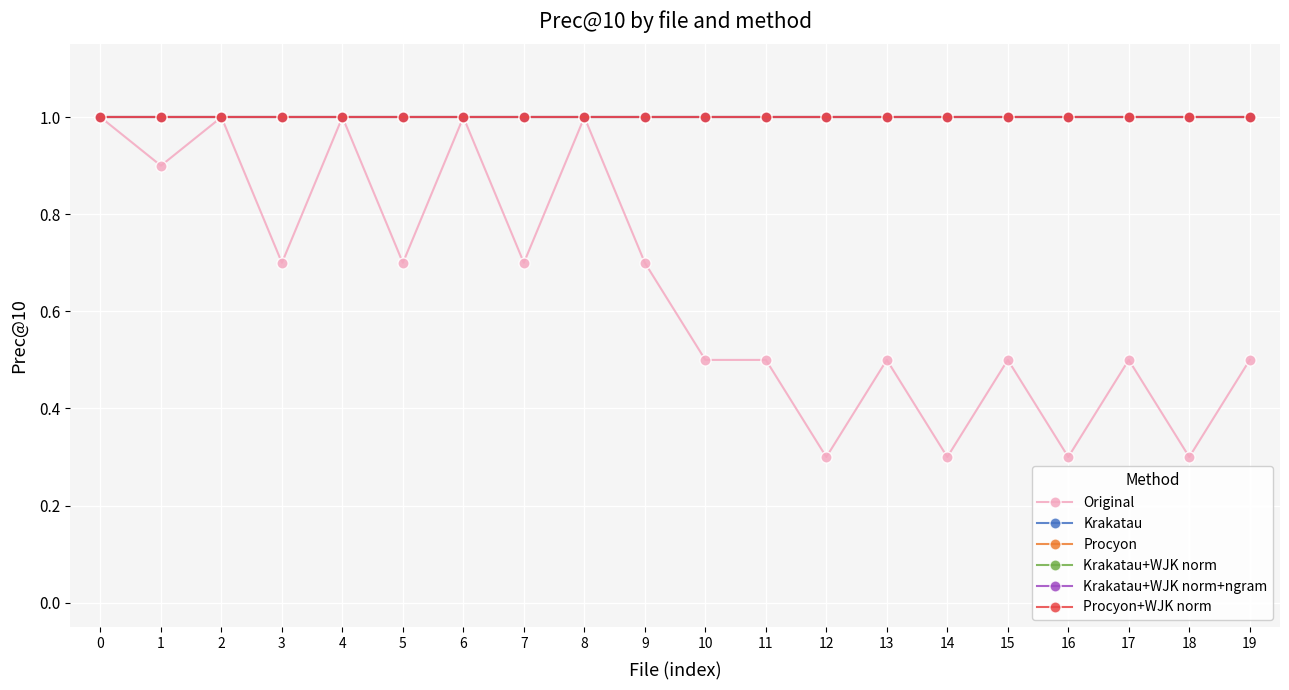

Does the chart have visible grid lines?

Yes